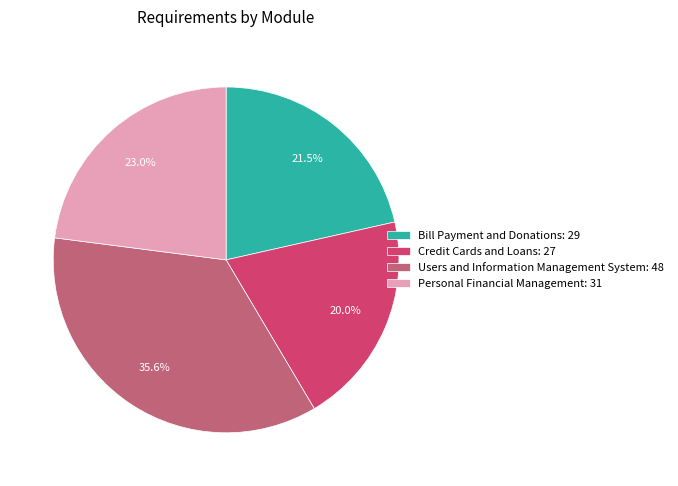

Which has a higher value, Personal Financial Management: 31 or Users and Information Management System: 48?

Users and Information Management System: 48